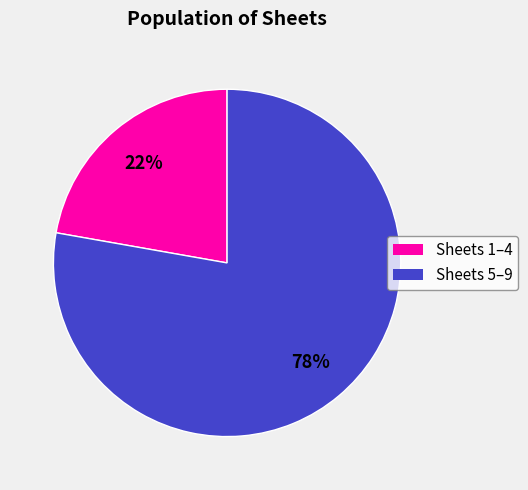

To the nearest percent, what is the average slice percentage?

50%